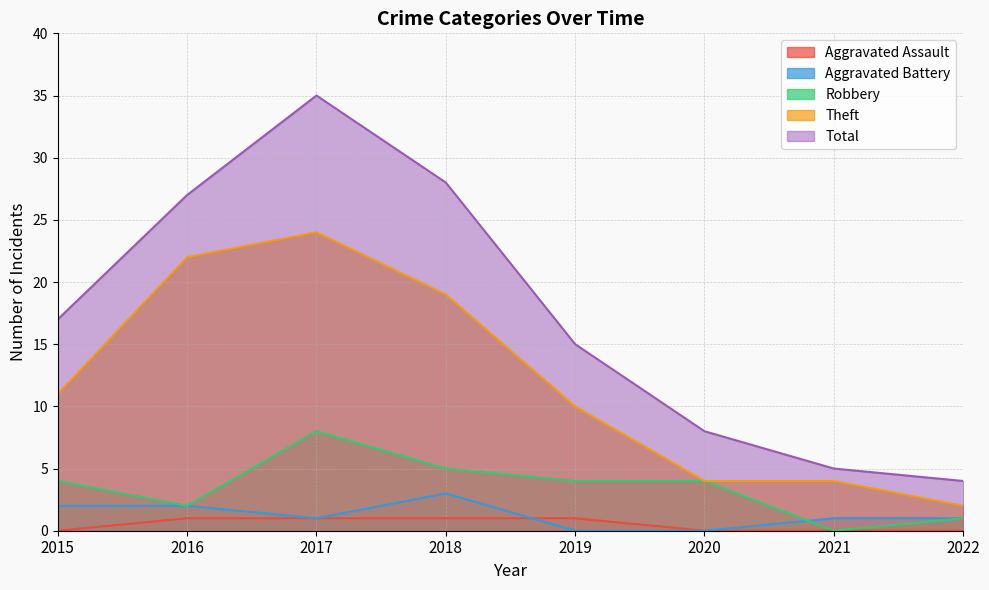

Where do Robbery and Aggravated Battery first cross each other?

2020 and 2021